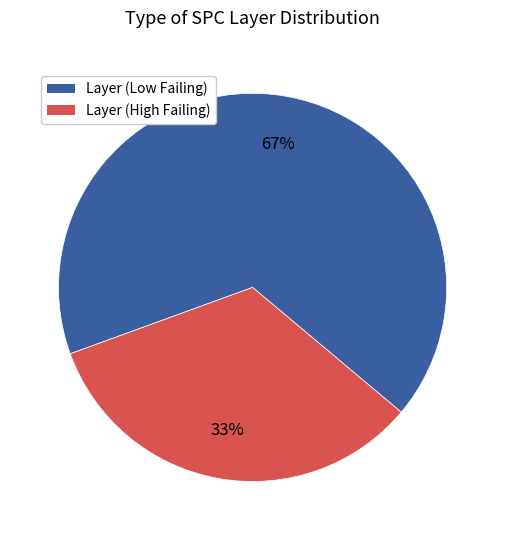

Is there a majority slice in this chart?

Yes